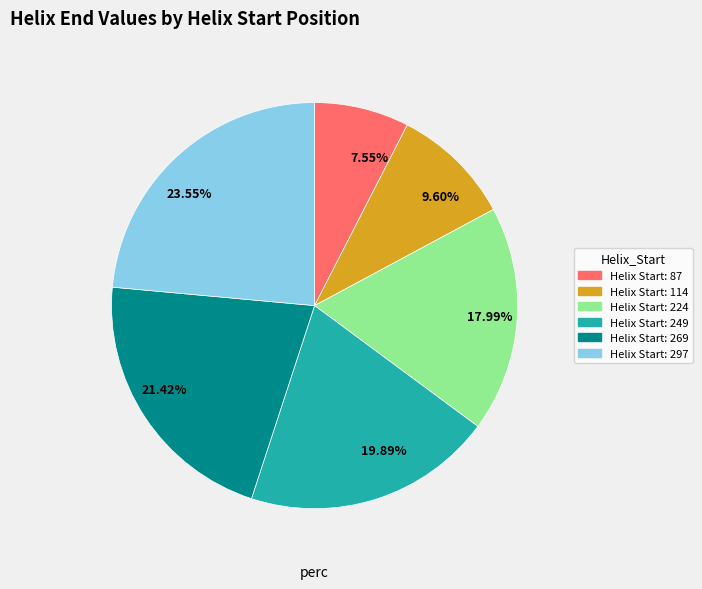

Does any single category account for the majority?

No